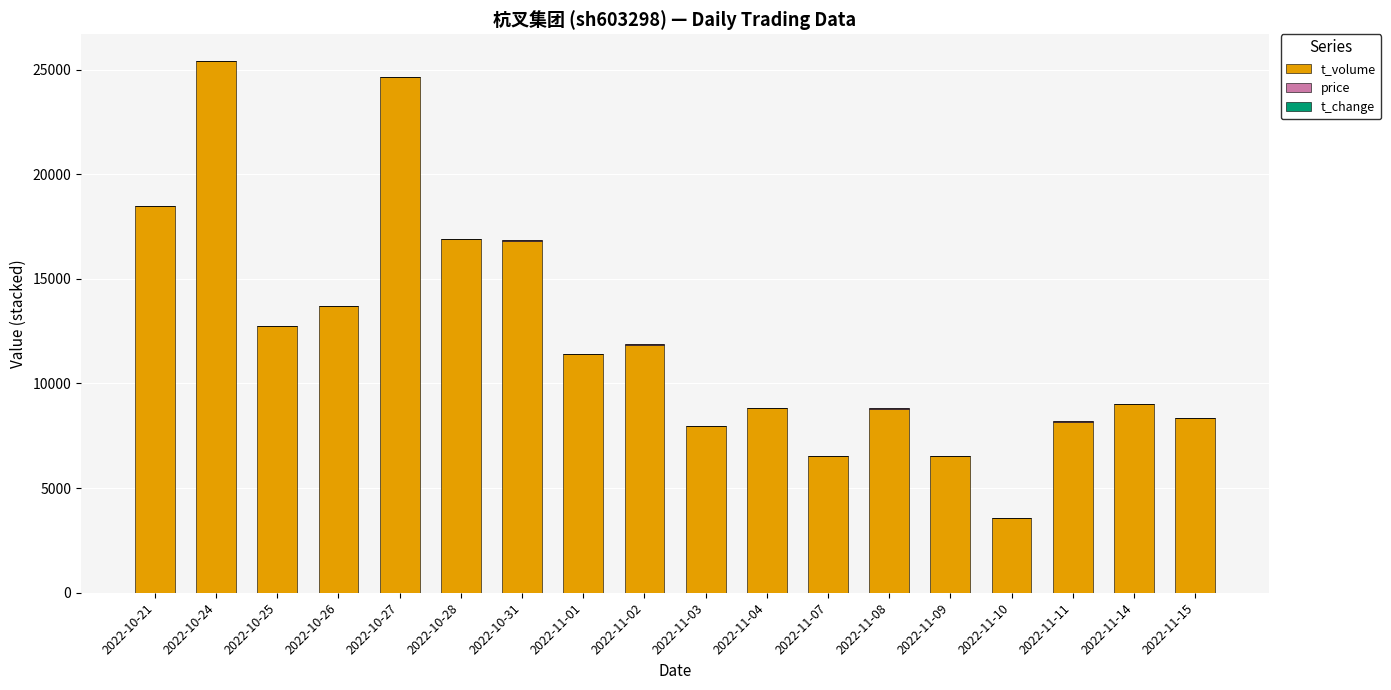

What is the sum of all t_volume values?

219640.0